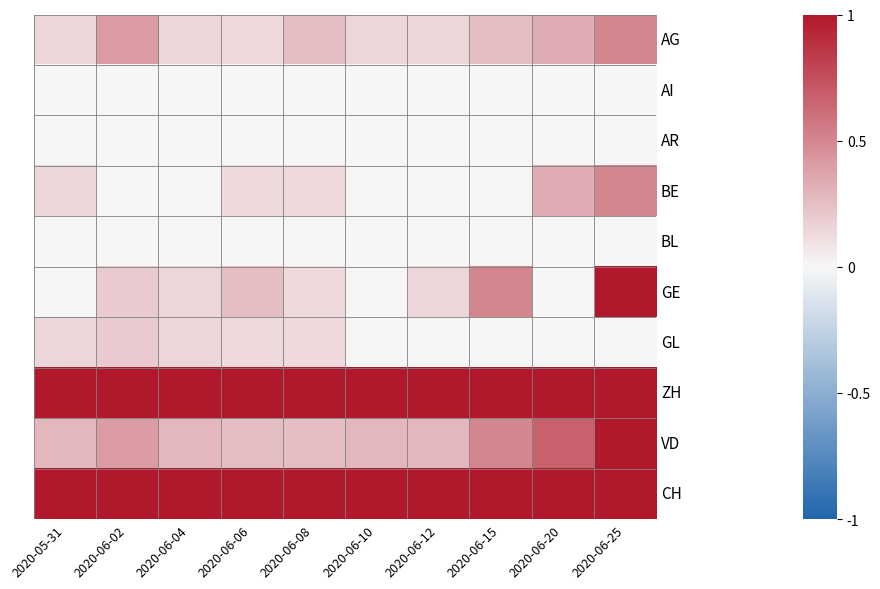

True or false: ZH has a value of 1.4 at 2020-06-06.

False